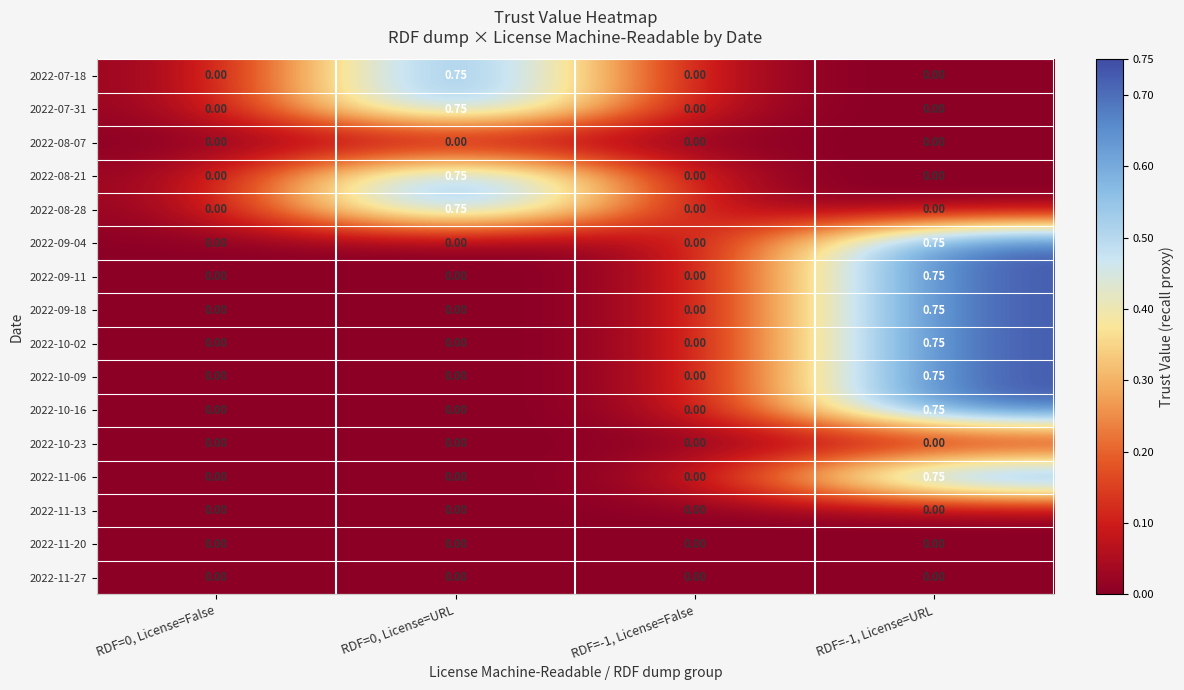

Is the value of 2022-07-18 at RDF=0, License=URL greater than the value of 2022-08-21 at RDF=0, License=False?

Yes